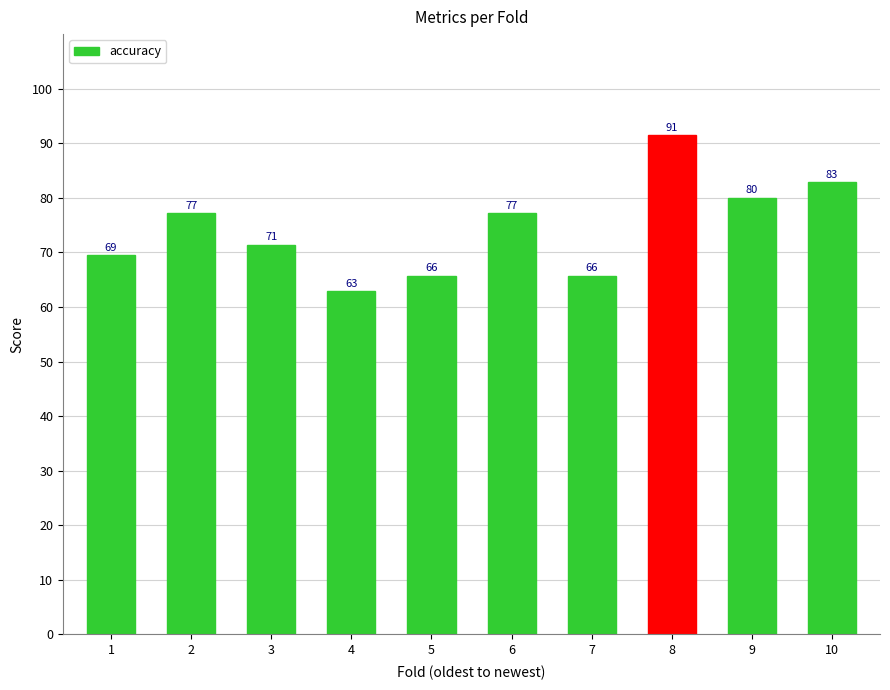

Does the chart contain any negative values?

No